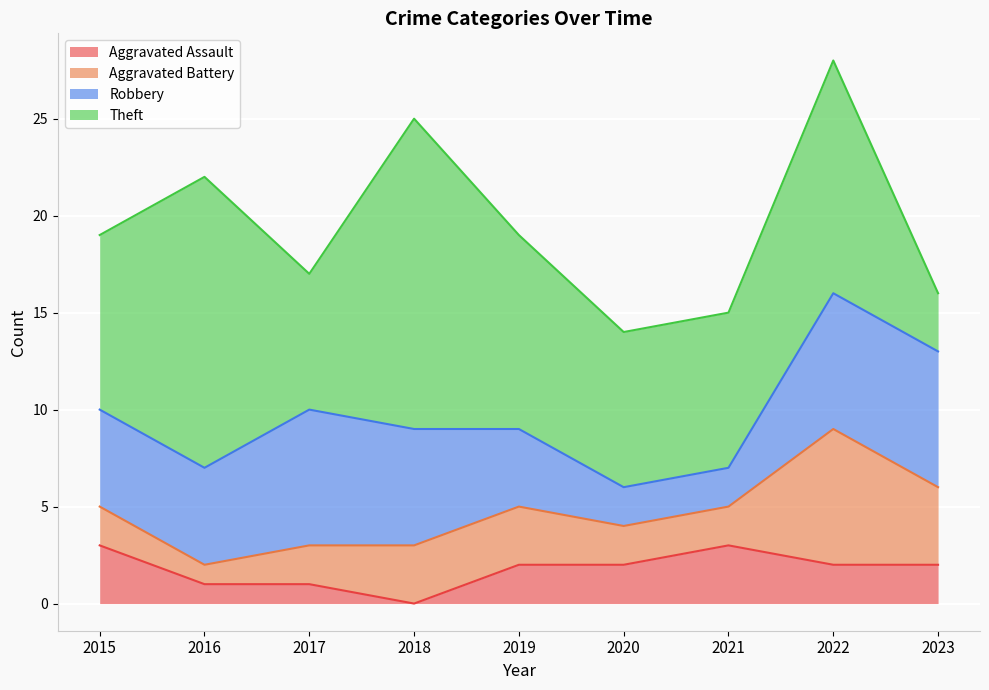

Where is the first local minimum for Aggravated Battery?

2016